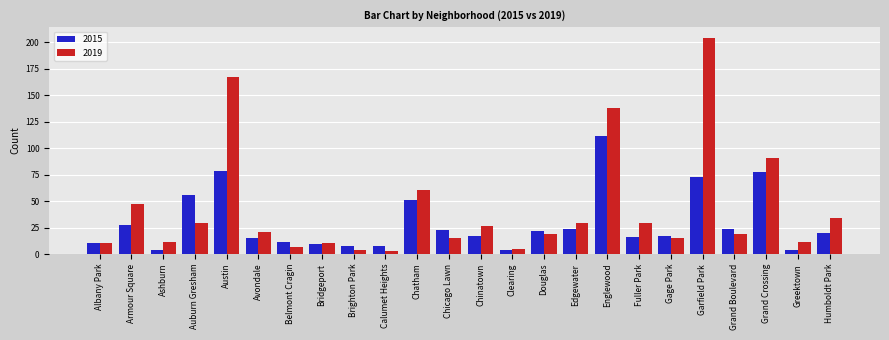

What is the sum of all 2019 values?

1004